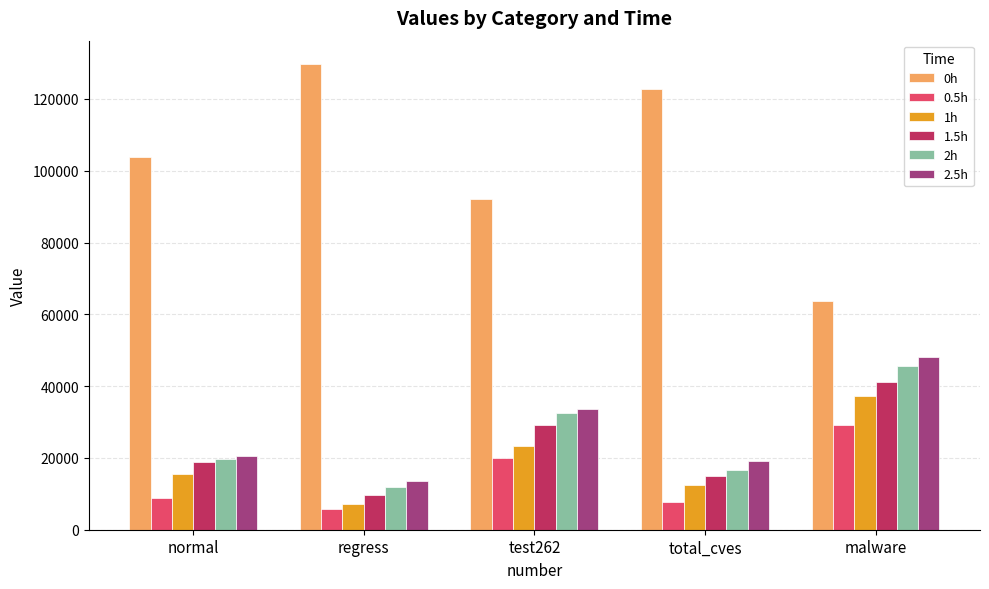

What is the approximate value of 1h at malware?

37307.0